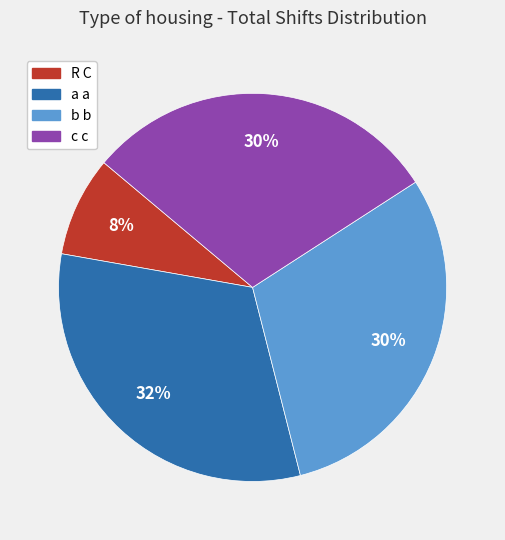

Which slice is the smallest?

R C